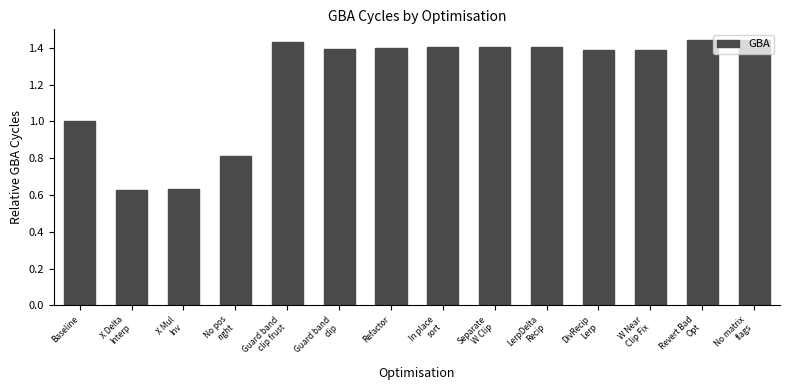

What is the sum of all values?

17.2